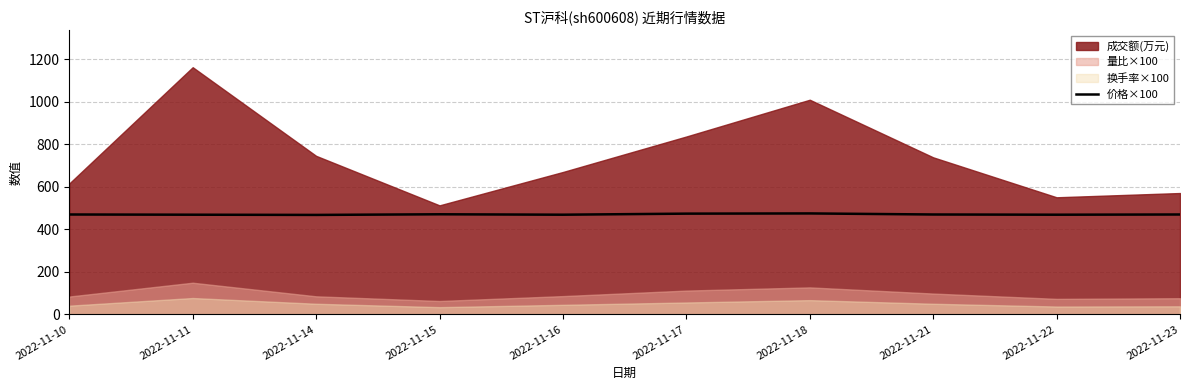

Approximately how many times larger is the value at 2022-11-15 compared to 2022-11-22?

1.0